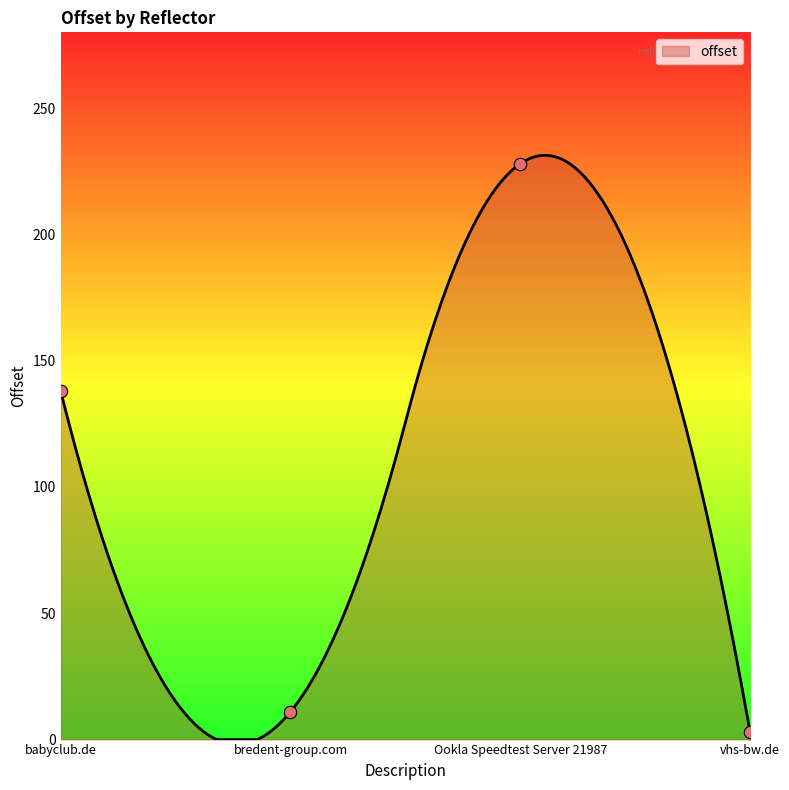

What is the change in value from bredent-group.com to Ookla Speedtest Server 21987?

+217